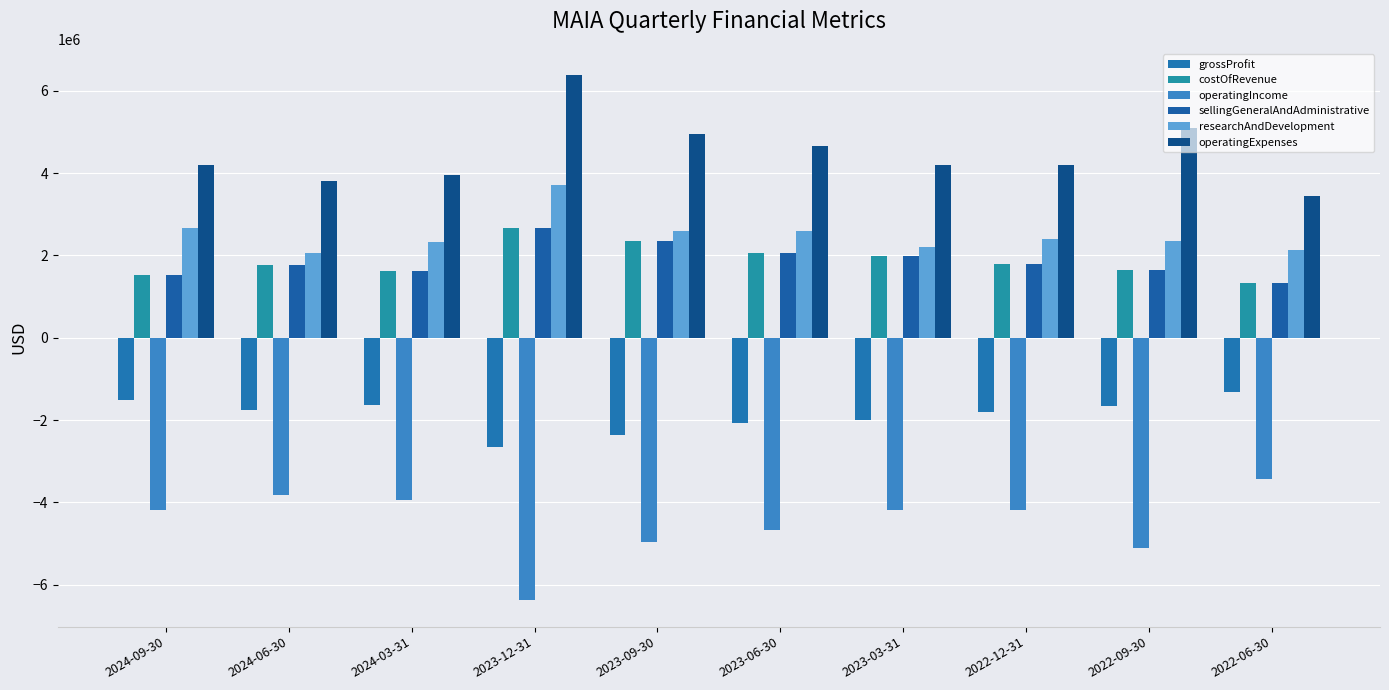

Reading right to left, transcribe all the data shown in this chart.

grossProfit: 2022-06-30=-1322683	2022-09-30=-1654788	2022-12-31=-1801647	2023-03-31=-1993406	2023-06-30=-2067046	2023-09-30=-2356066	2023-12-31=-2653606	2024-03-31=-1628134	2024-06-30=-1763029	2024-09-30=-1521298
costOfRevenue: 2022-06-30=1322579	2022-09-30=1653072	2022-12-31=1801647	2023-03-31=1988259	2023-06-30=2065331	2023-09-30=2356065	2023-12-31=2660469	2024-03-31=1628134	2024-06-30=1763029	2024-09-30=1521298
operatingIncome: 2022-06-30=-3442044	2022-09-30=-5095586	2022-12-31=-4195013	2023-03-31=-4184250	2023-06-30=-4664646	2023-09-30=-4955643	2023-12-31=-6377842	2024-03-31=-3948876	2024-06-30=-3815262	2024-09-30=-4188468
sellingGeneralAndAdministrative: 2022-06-30=1322579	2022-09-30=1653072	2022-12-31=1801647	2023-03-31=1988259	2023-06-30=2065331	2023-09-30=2356065	2023-12-31=2660469	2024-03-31=1628134	2024-06-30=1763029	2024-09-30=1521298
researchAndDevelopment: 2022-06-30=2119465	2022-09-30=2343154	2022-12-31=2393366	2023-03-31=2195991	2023-06-30=2599315	2023-09-30=2599578	2023-12-31=3717373	2024-03-31=2320742	2024-06-30=2052233	2024-09-30=2667170
operatingExpenses: 2022-06-30=3442044	2022-09-30=5095586	2022-12-31=4195013	2023-03-31=4184250	2023-06-30=4664646	2023-09-30=4955643	2023-12-31=6377842	2024-03-31=3948876	2024-06-30=3815262	2024-09-30=4188468